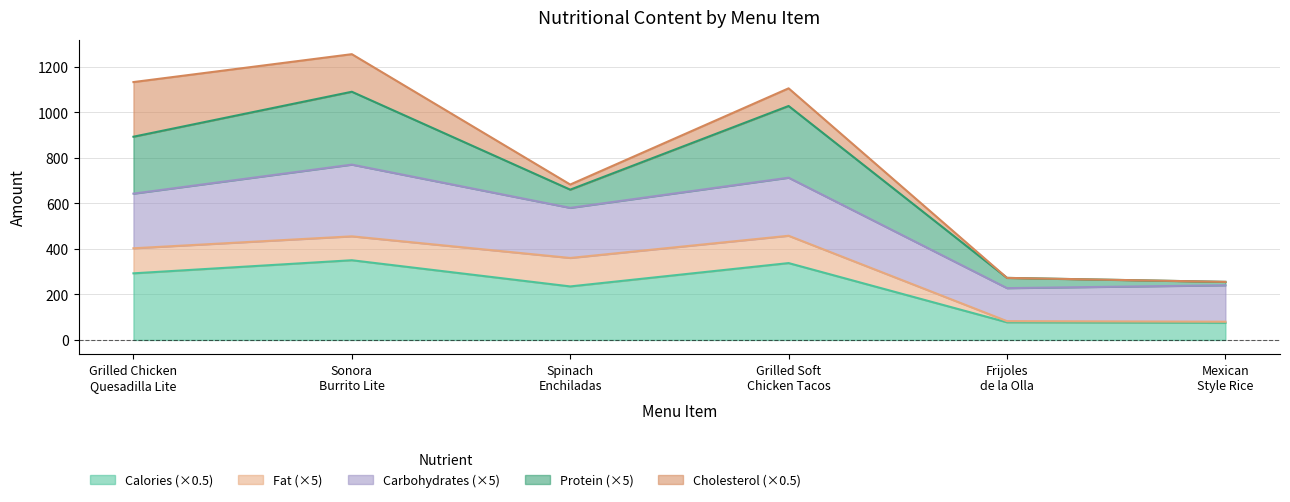

What is the highest value of the Calories (×0.5) series?

350.0